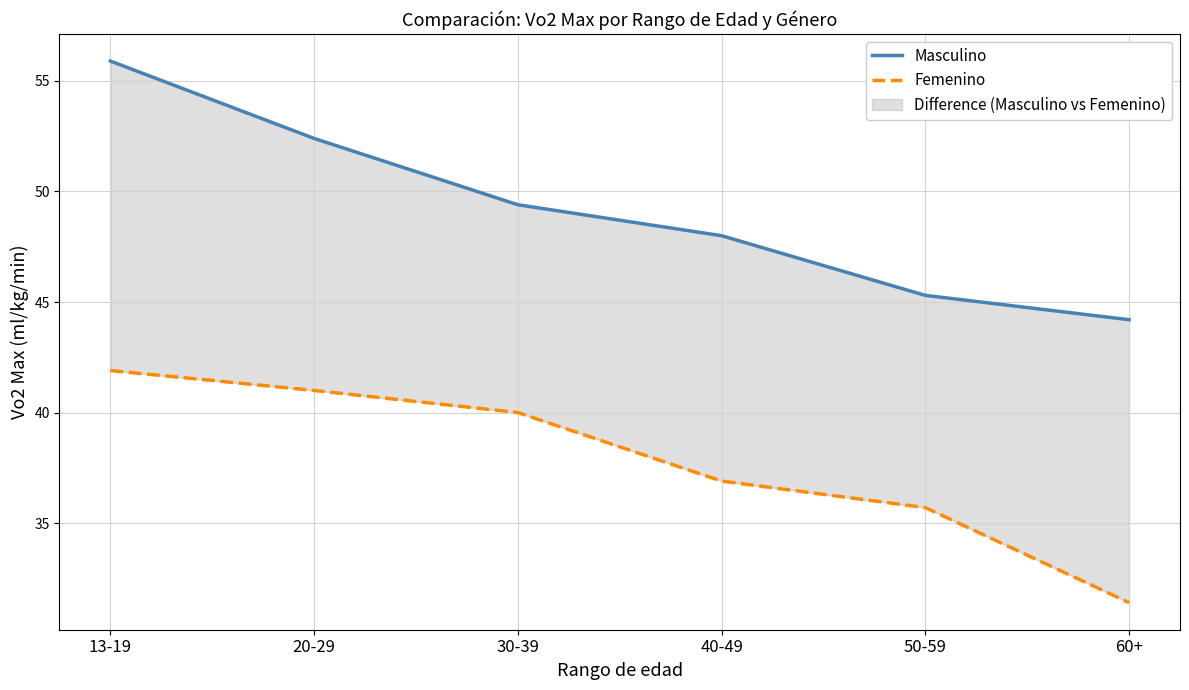

Which series has the largest total across all categories?

Masculino